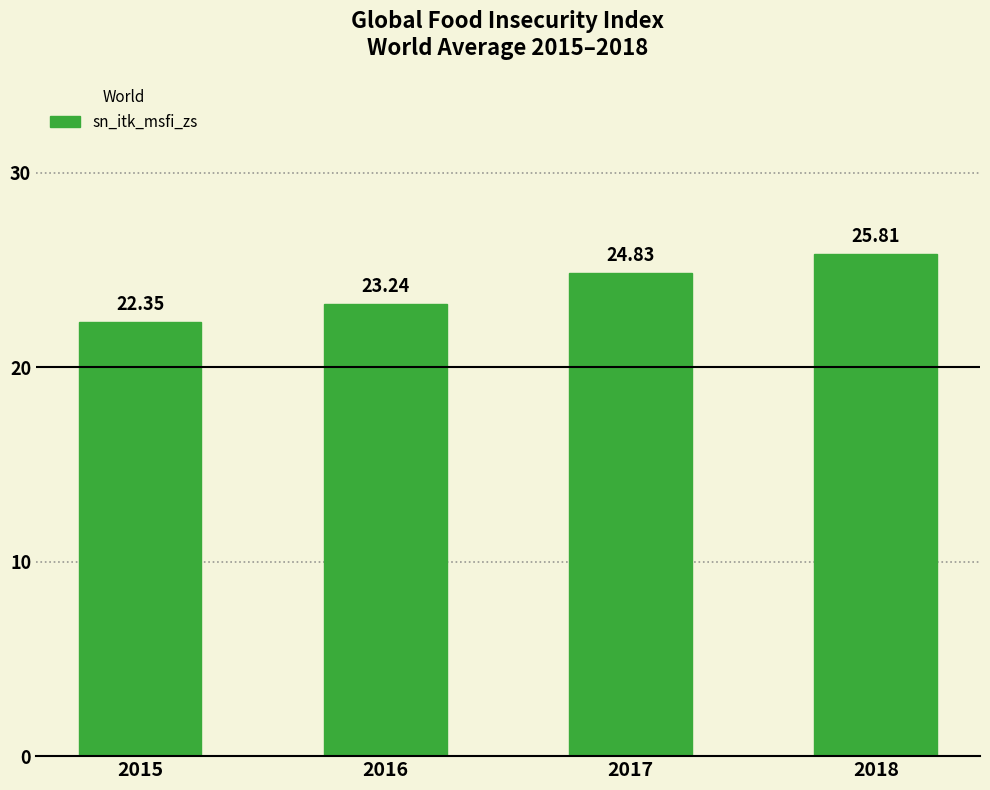

Which category has the lowest value across all series?

2015